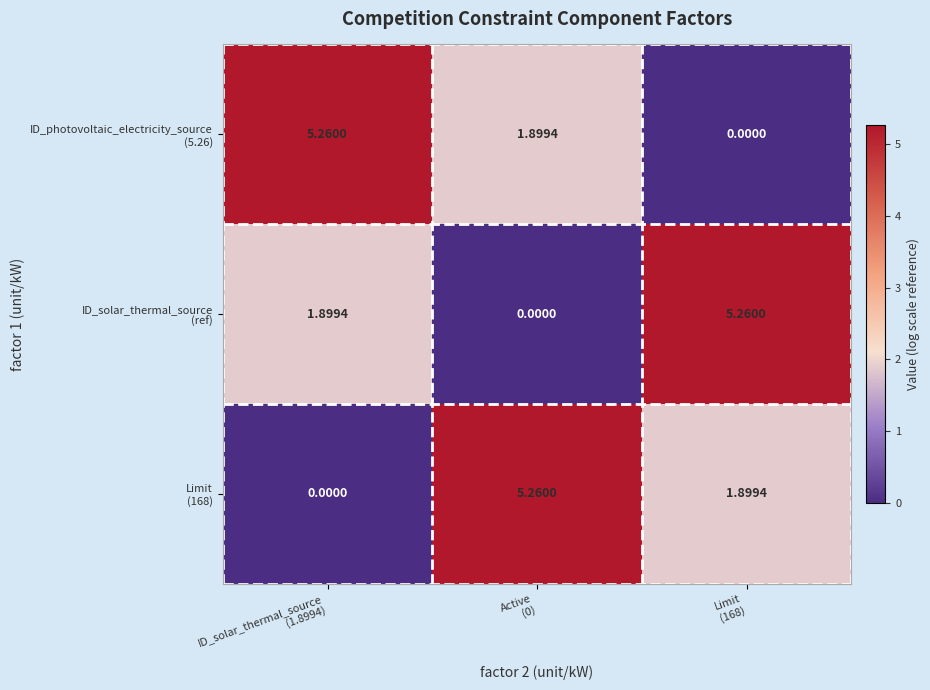

Count the number of categories in the chart.

3